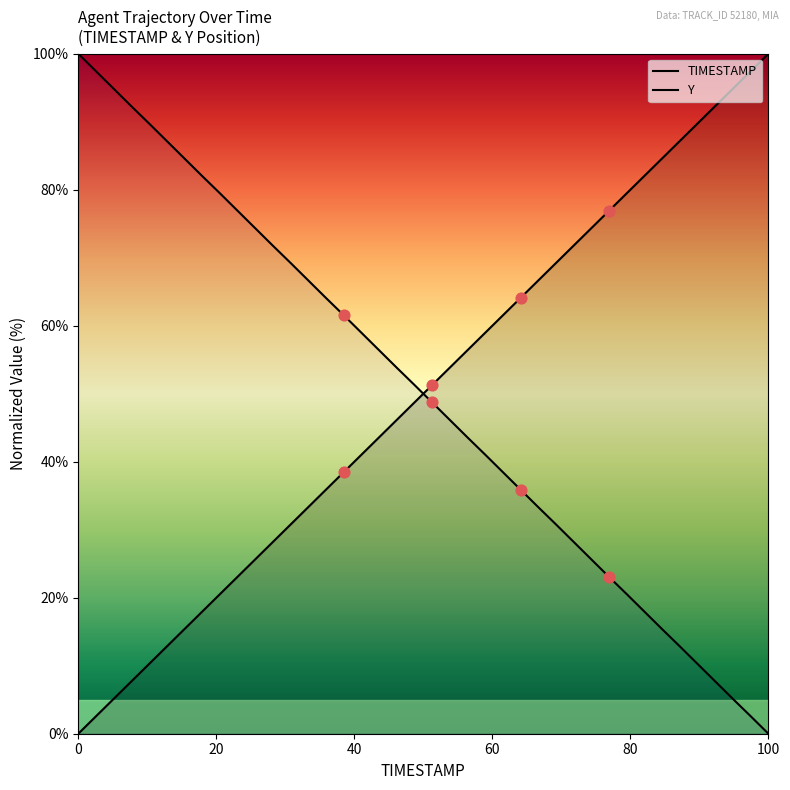

At how many categories does at least one series exceed 14?

40